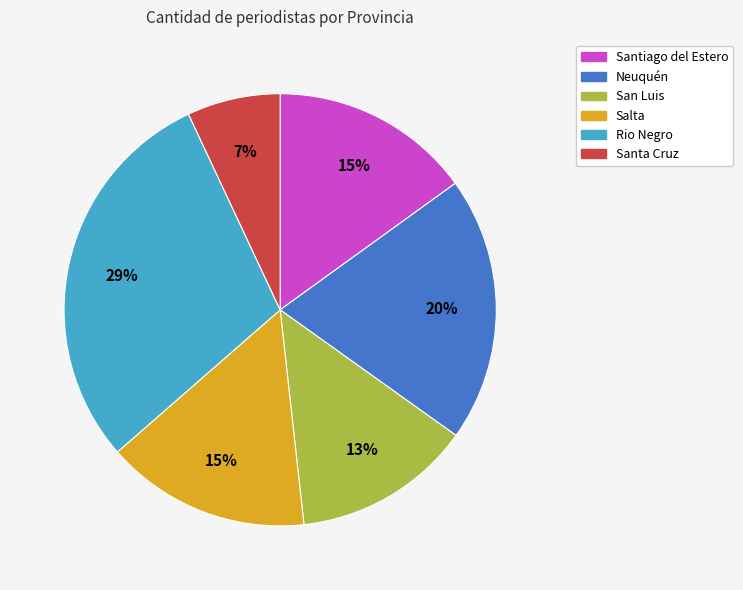

Which has a higher value, Neuquén or Santa Cruz?

Neuquén